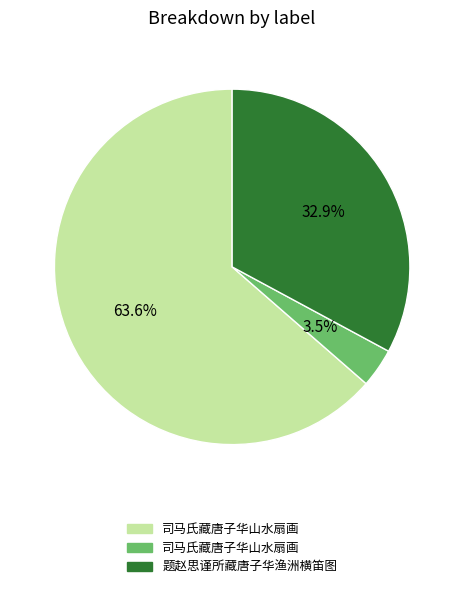

How many slices are in this pie chart?

3